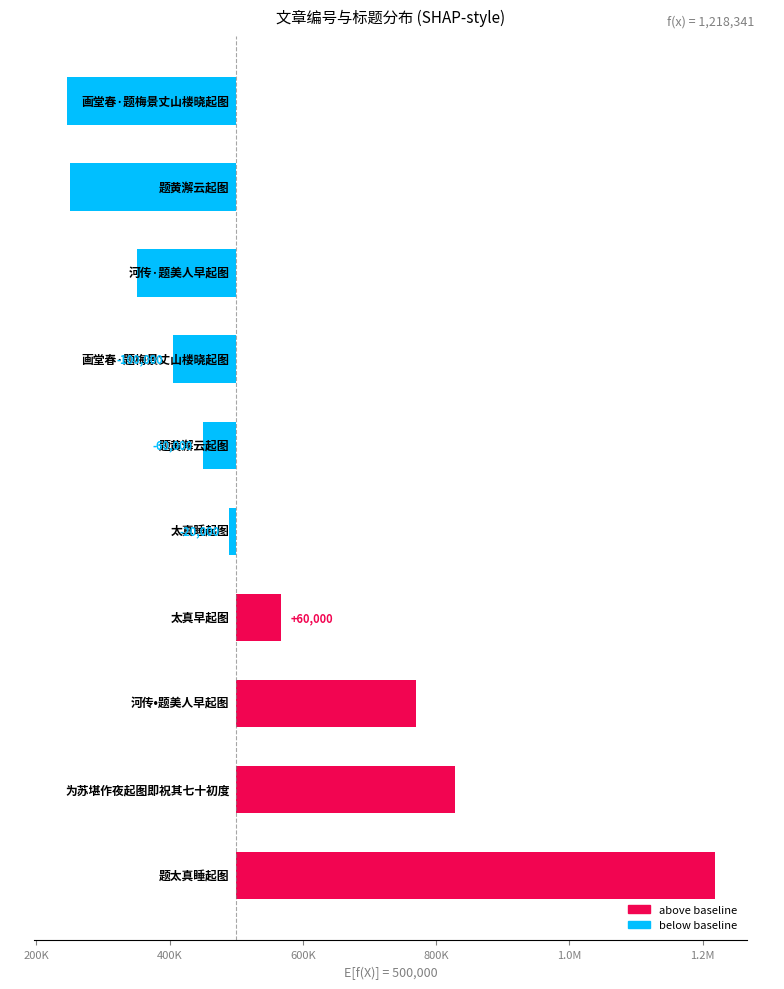

What is the value of the 3rd bar from the left?

828288